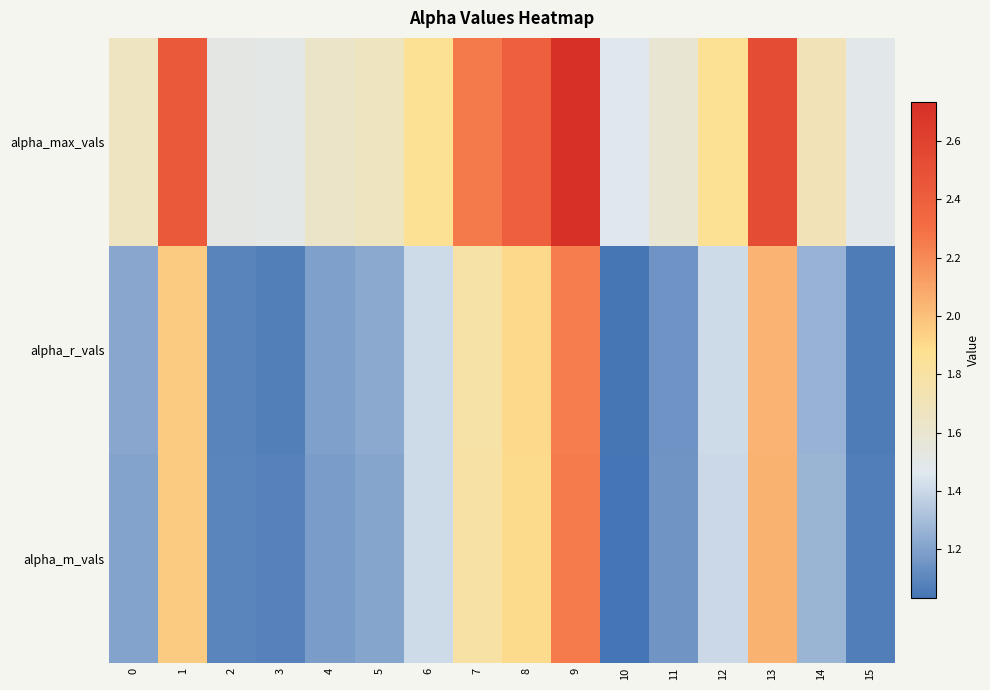

At which category does the chart reach its minimum across all series?

10